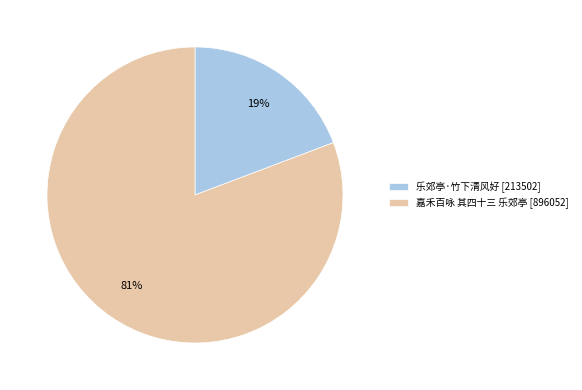

Does 嘉禾百咏 其四十三 乐郊亭 represent more than half of the total?

Yes